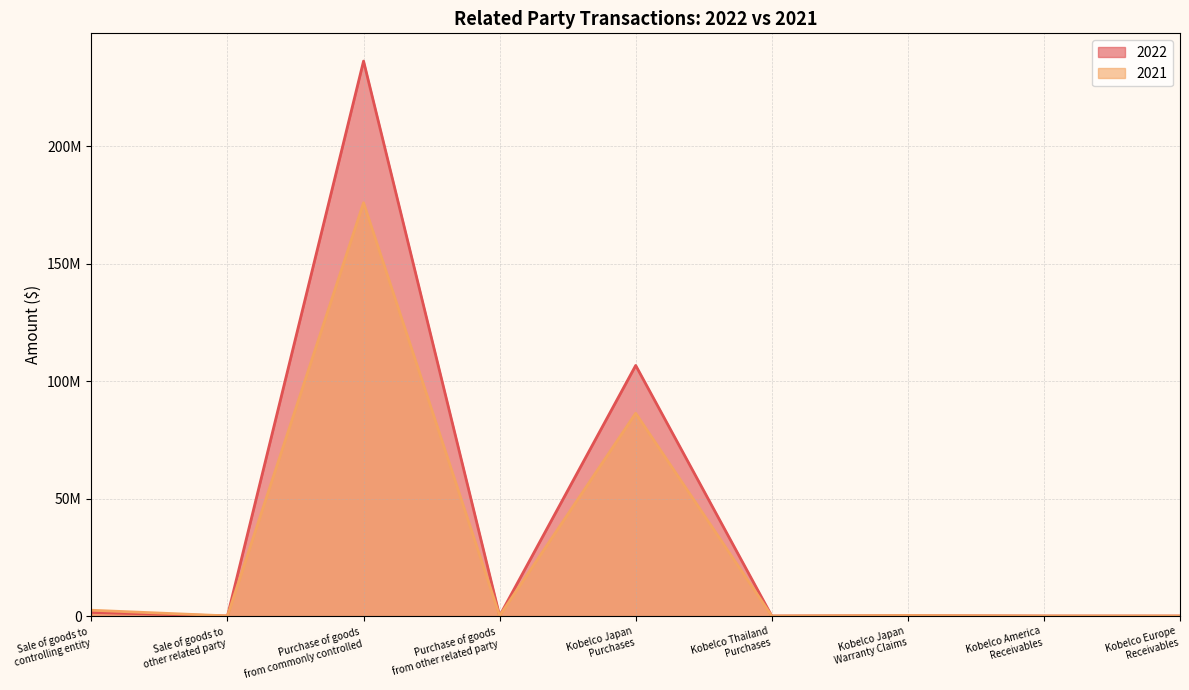

At which label does 2022 reach its peak?

Purchase of goods
from commonly controlled